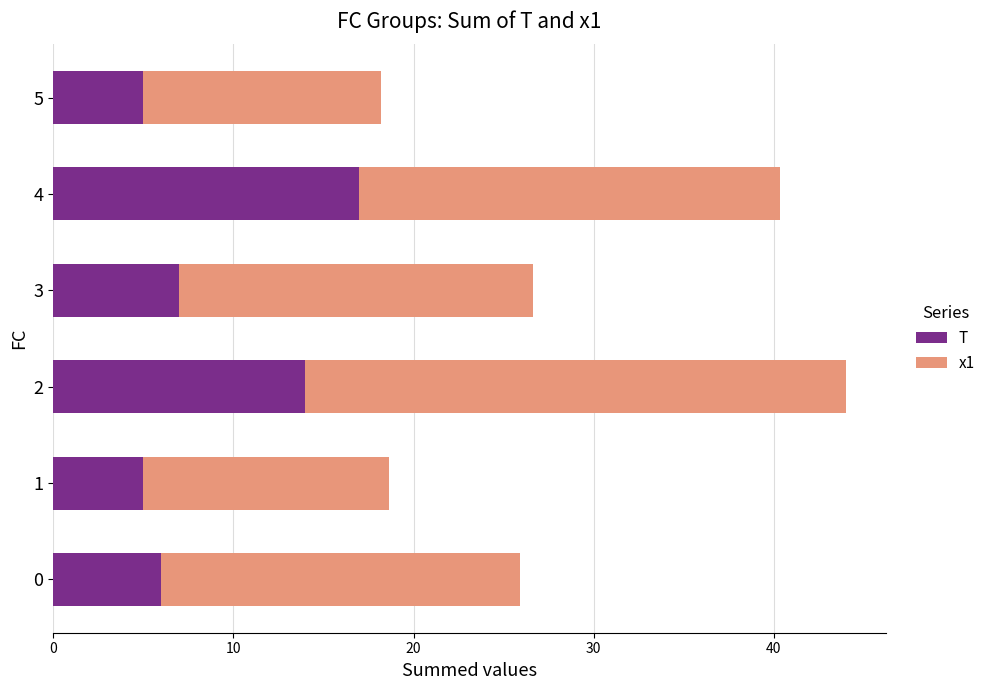

What is the total value across all series at 0?

25.9